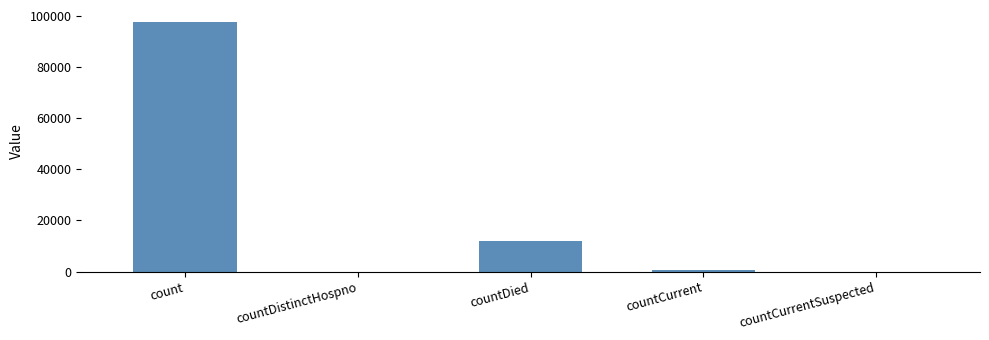

At which label is the value closest to 48668?

countDied